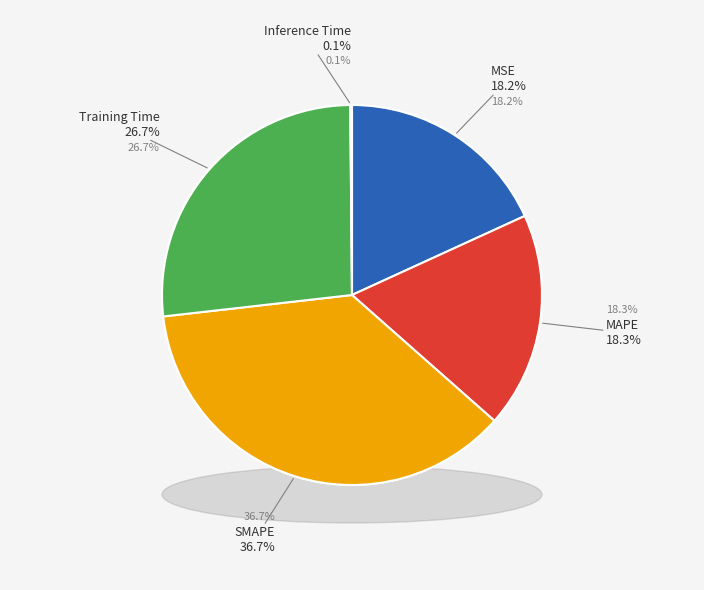

Count the number of slices in the pie.

5